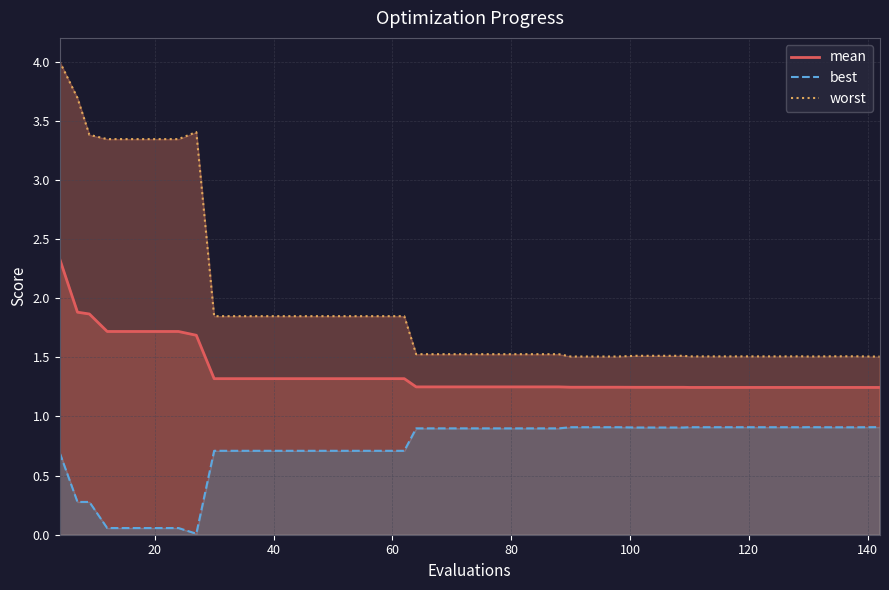

How many lines are shown in the chart?

3